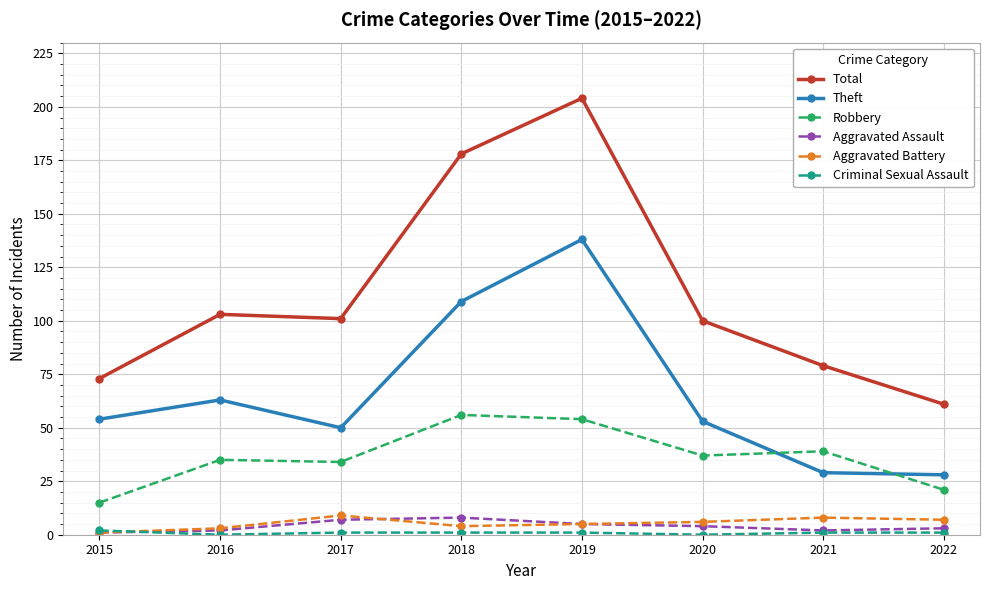

How many values in the Aggravated Assault series are below 4?

4